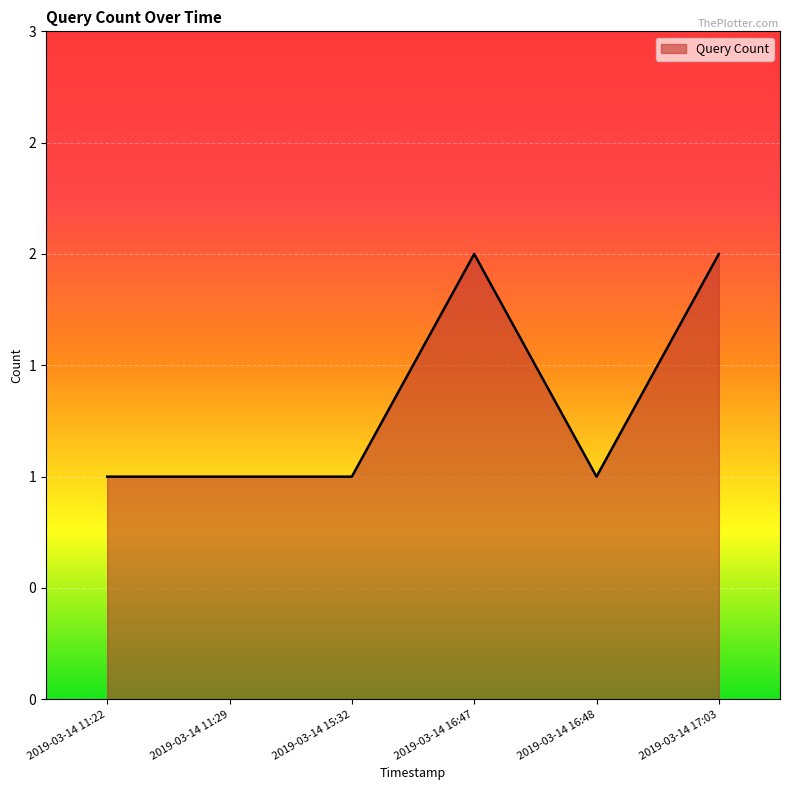

Is this an area chart (filled region under the line)?

Yes